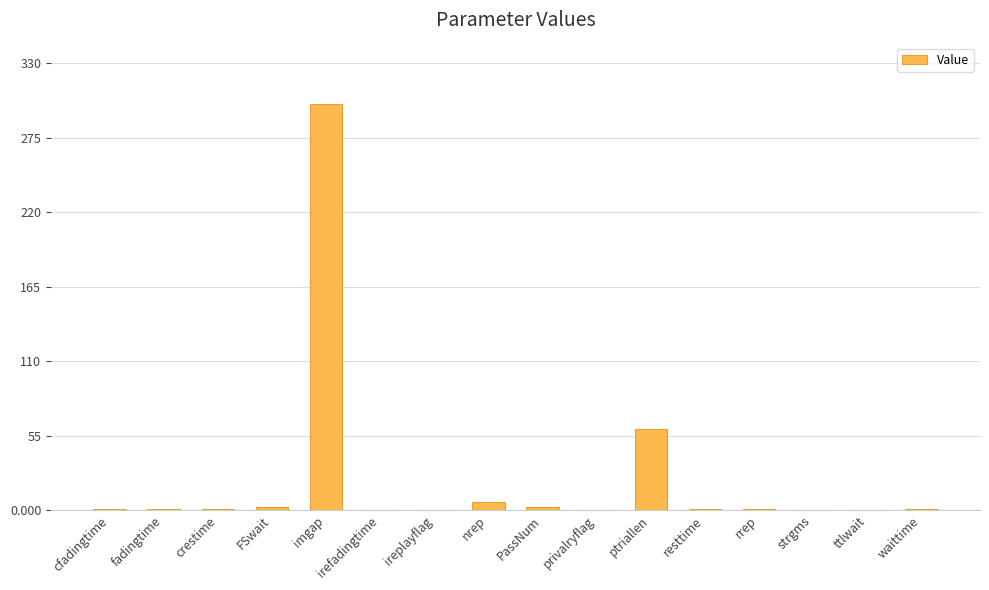

The value at privalryflag is -167.7. True or false?

False